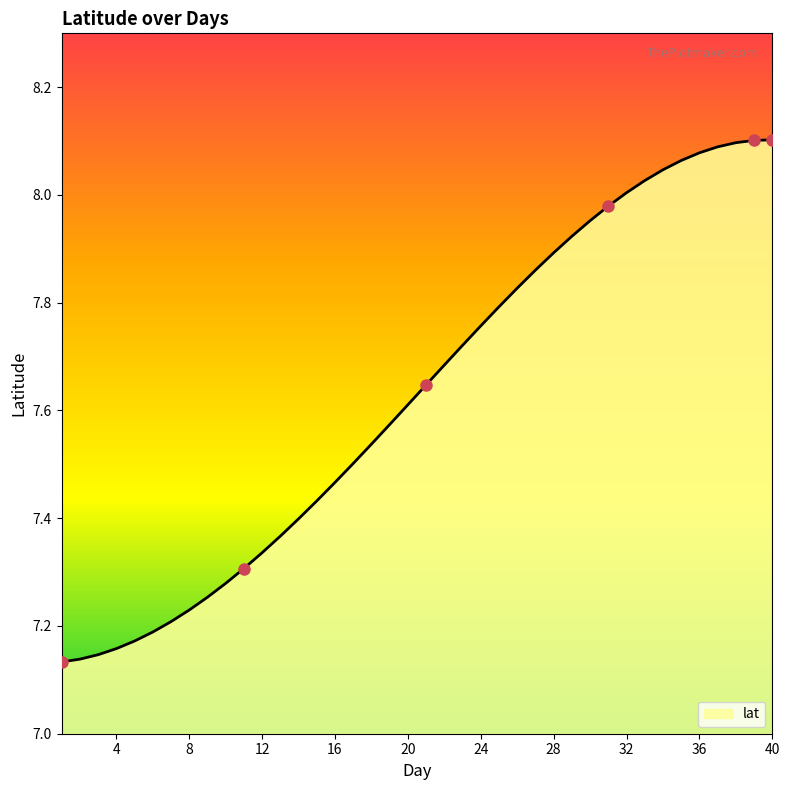

What is the difference between the maximum and minimum values?

1.0